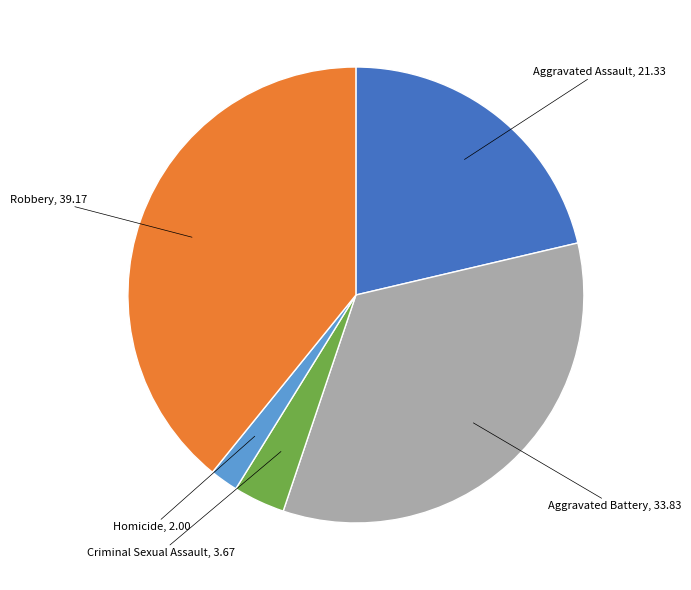

True or false: Criminal Sexual Assault accounts for 4% of the total.

True